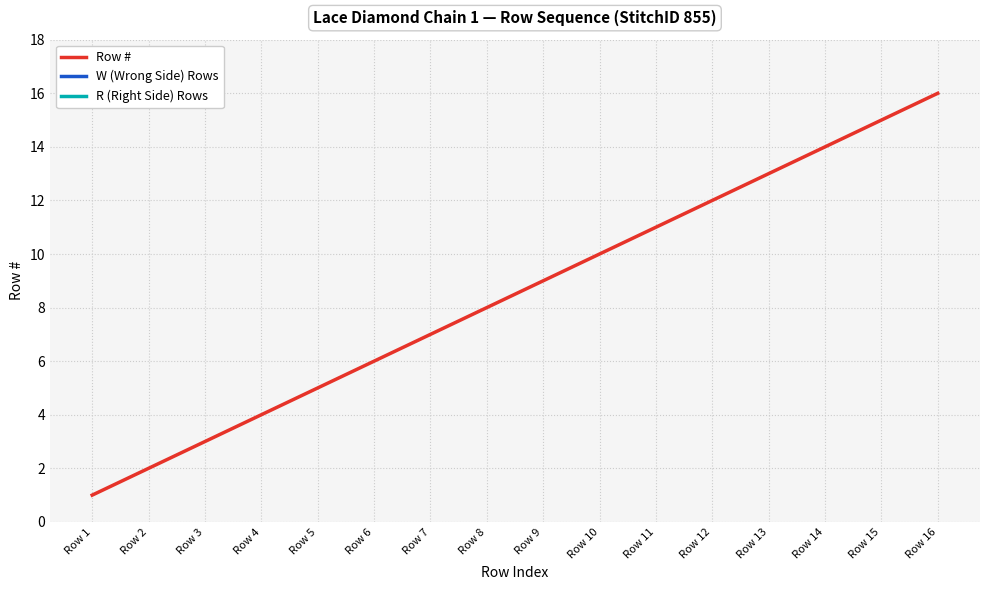

List the labels in order of R (Right Side) Rows value, largest first.

Row 1, Row 2, Row 3, Row 4, Row 5, Row 6, Row 7, Row 8, Row 9, Row 10, Row 11, Row 12, Row 13, Row 14, Row 15, Row 16